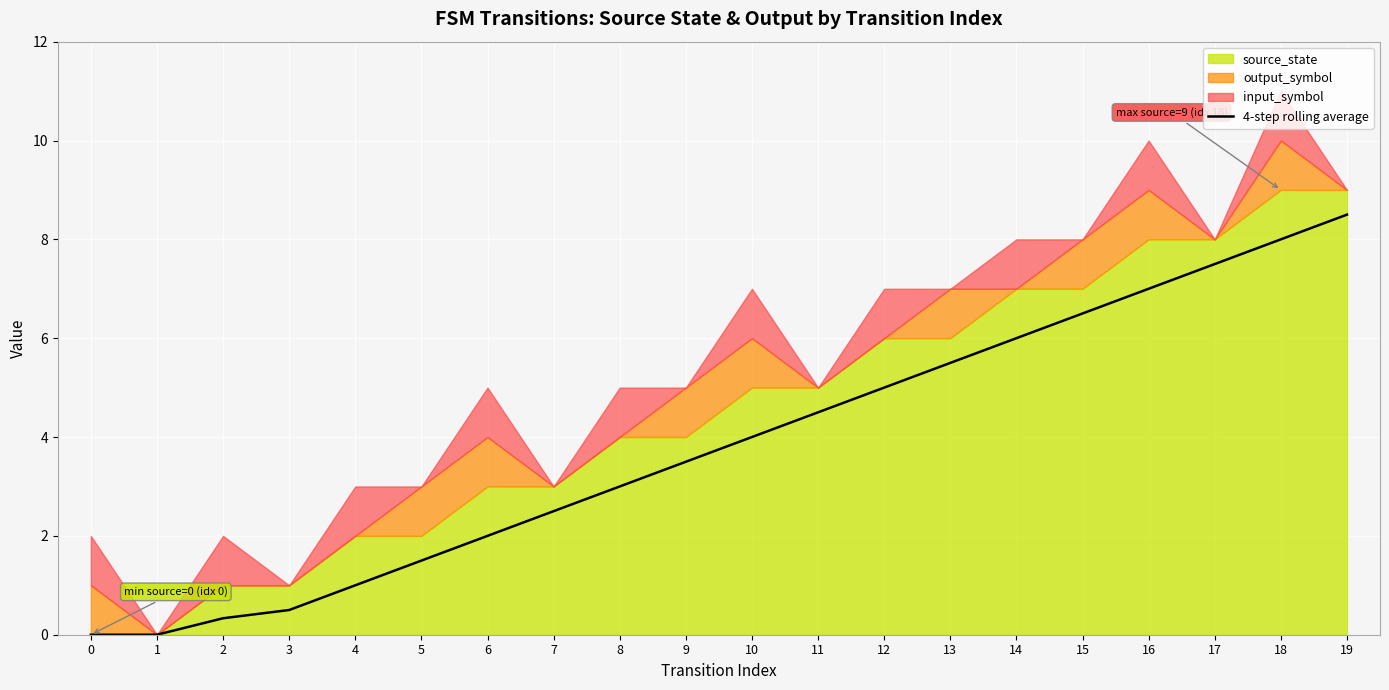

Rank the categories by value from highest to lowest.

19, 18, 17, 16, 15, 14, 13, 12, 11, 10, 9, 8, 7, 6, 5, 4, 3, 2, 0, 1